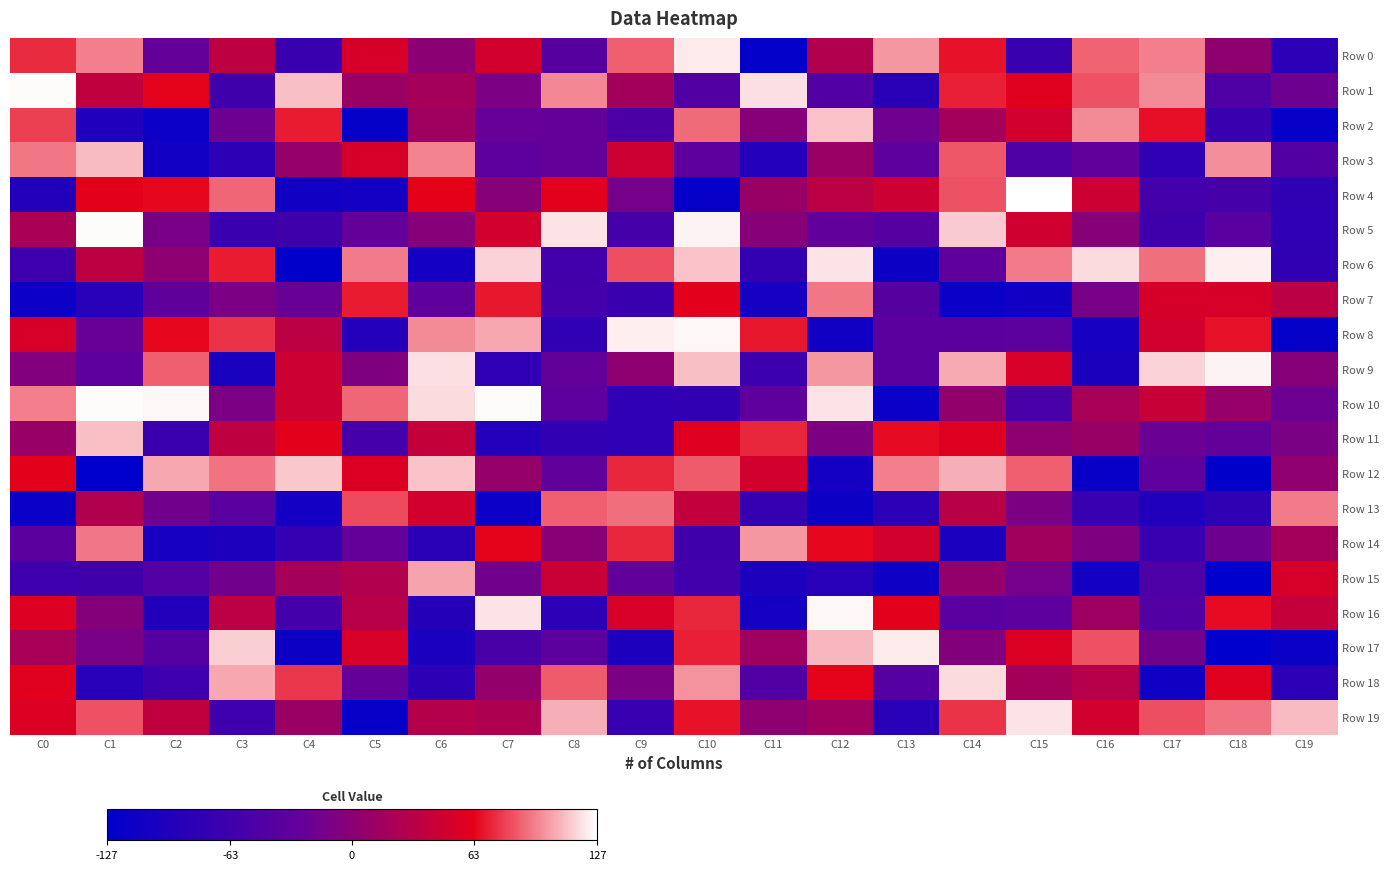

What is the difference between the highest and lowest values at C12?

239